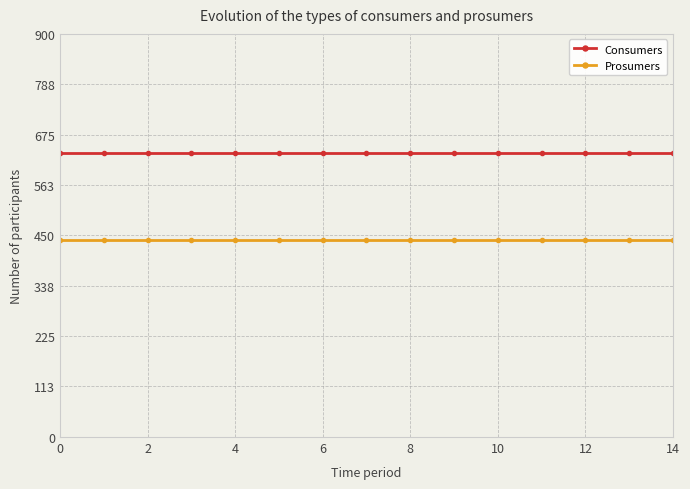

What is the value of the Consumers point at the 6th from the left?

635